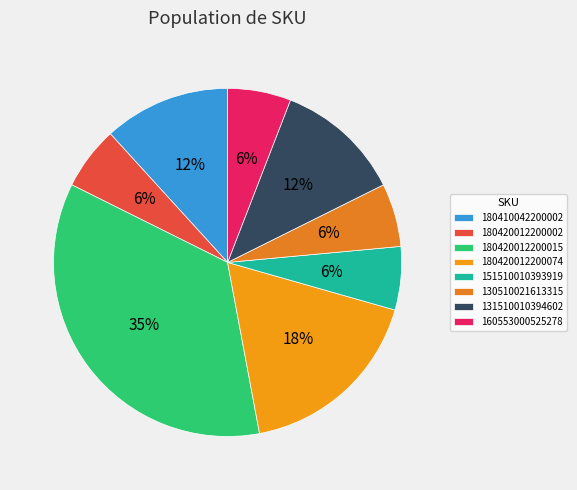

Is there a majority slice in this chart?

No